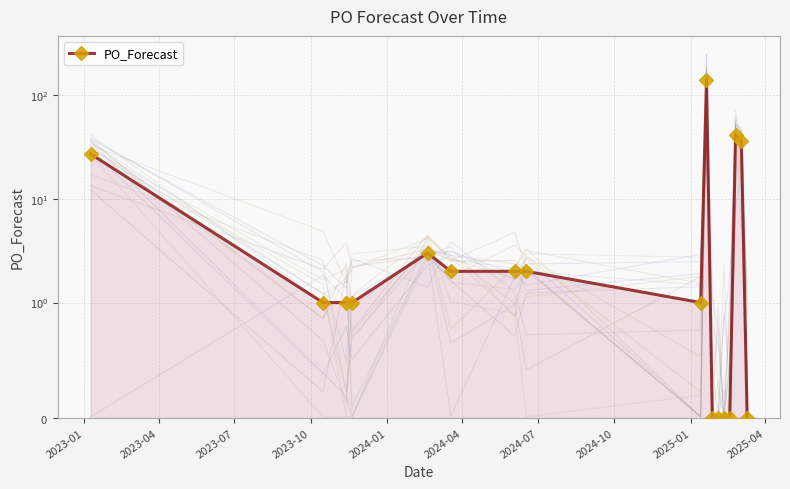

What is the greatest value displayed?

139